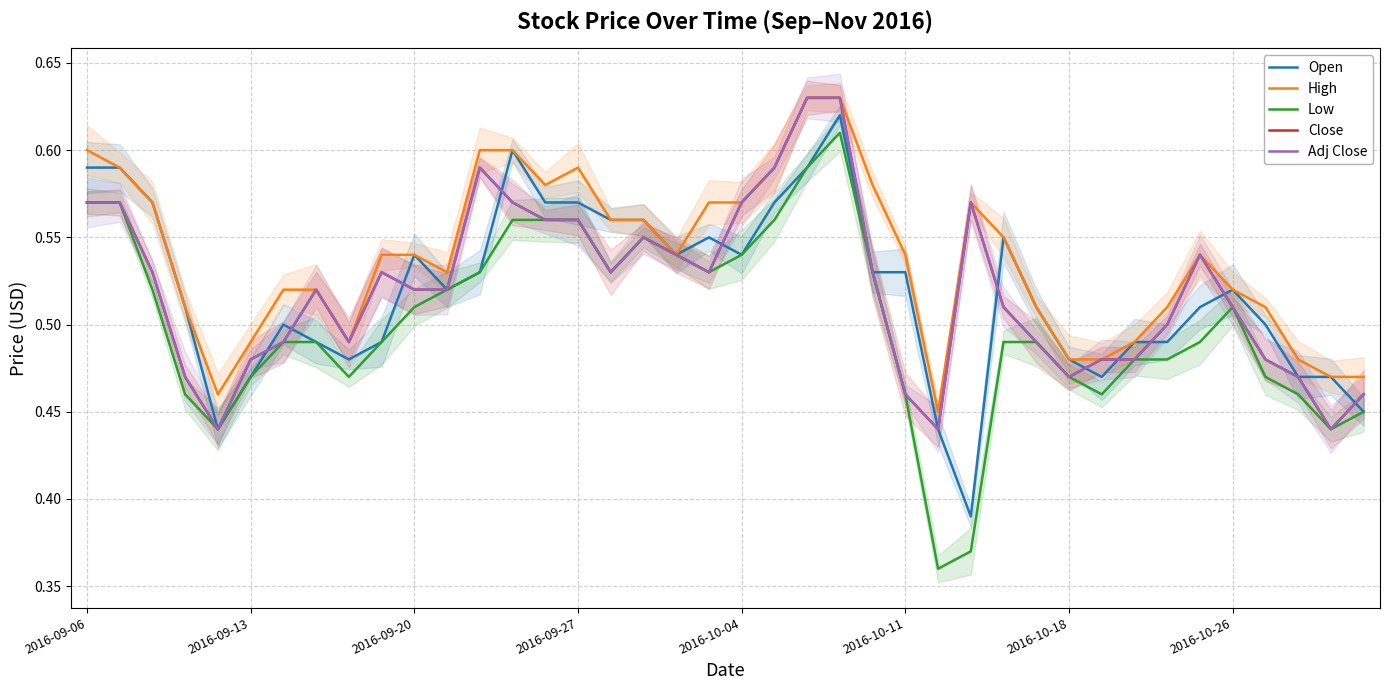

List the series in order of their peak value, highest first.

High, Close, Adj Close, Open, Low